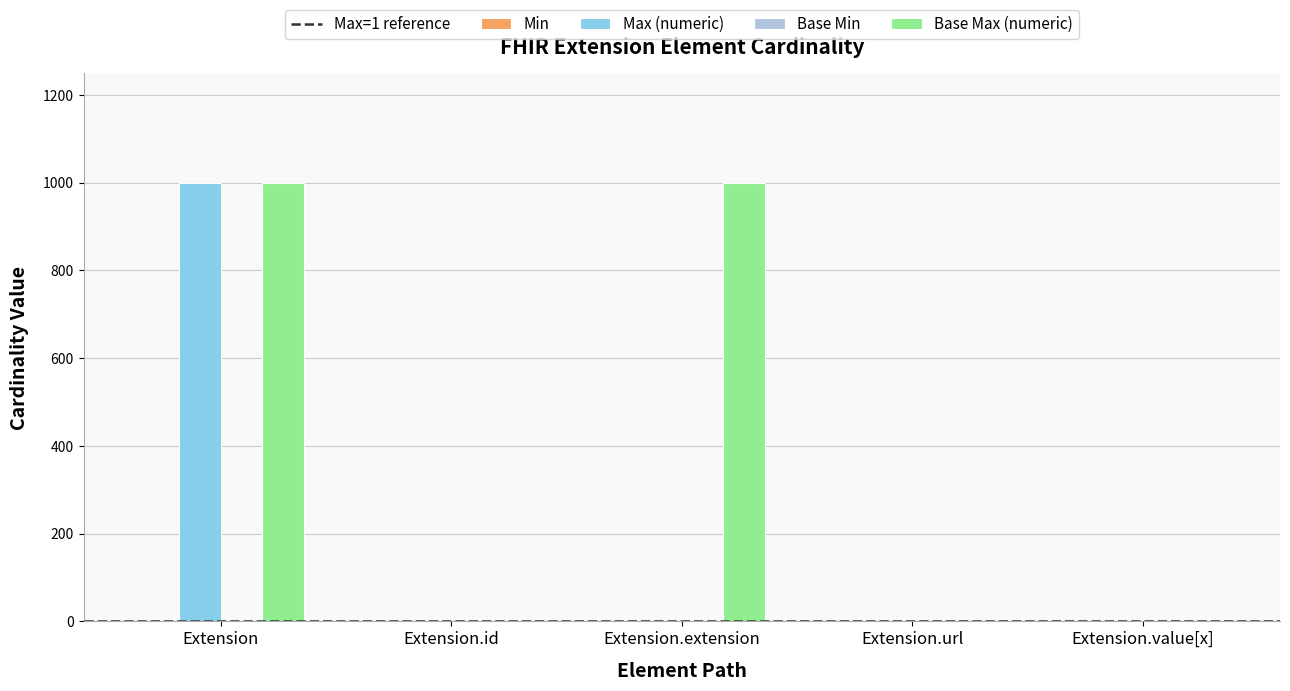

Is it true that Max (numeric) equals 1470 at Extension?

False